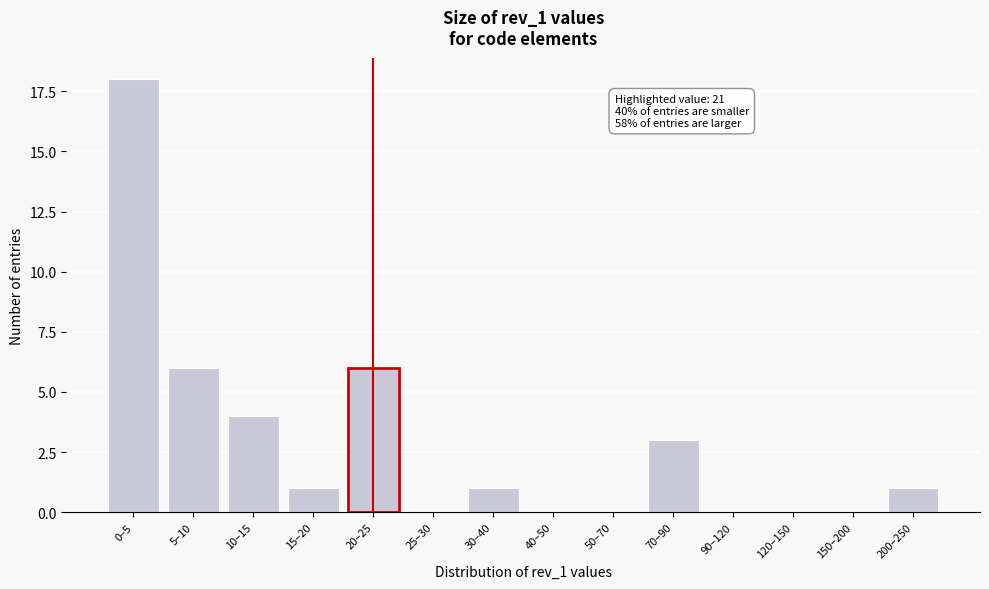

Reading left to right, what are all the values shown in this chart?

0–5=18	5–10=6	10–15=4	15–20=1	20–25=6	25–30=0	30–40=1	40–50=0	50–70=0	70–90=3	90–120=0	120–150=0	150–200=0	200–250=1